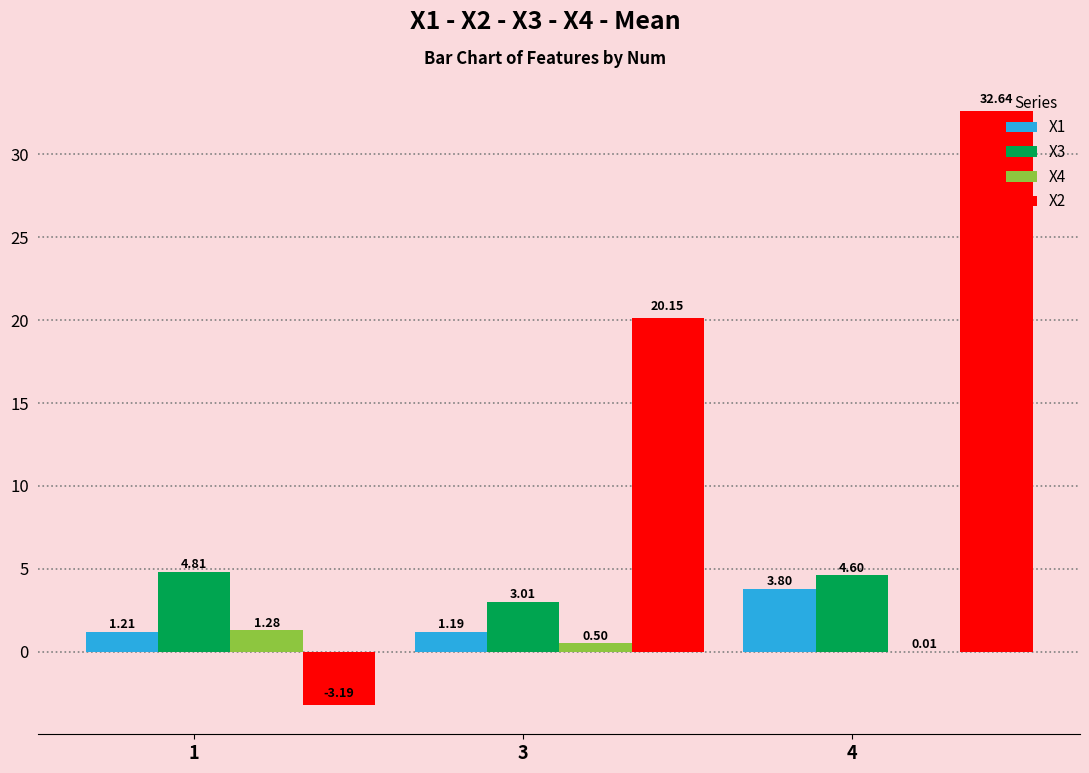

Which series changed the most between 1 and 4?

X2